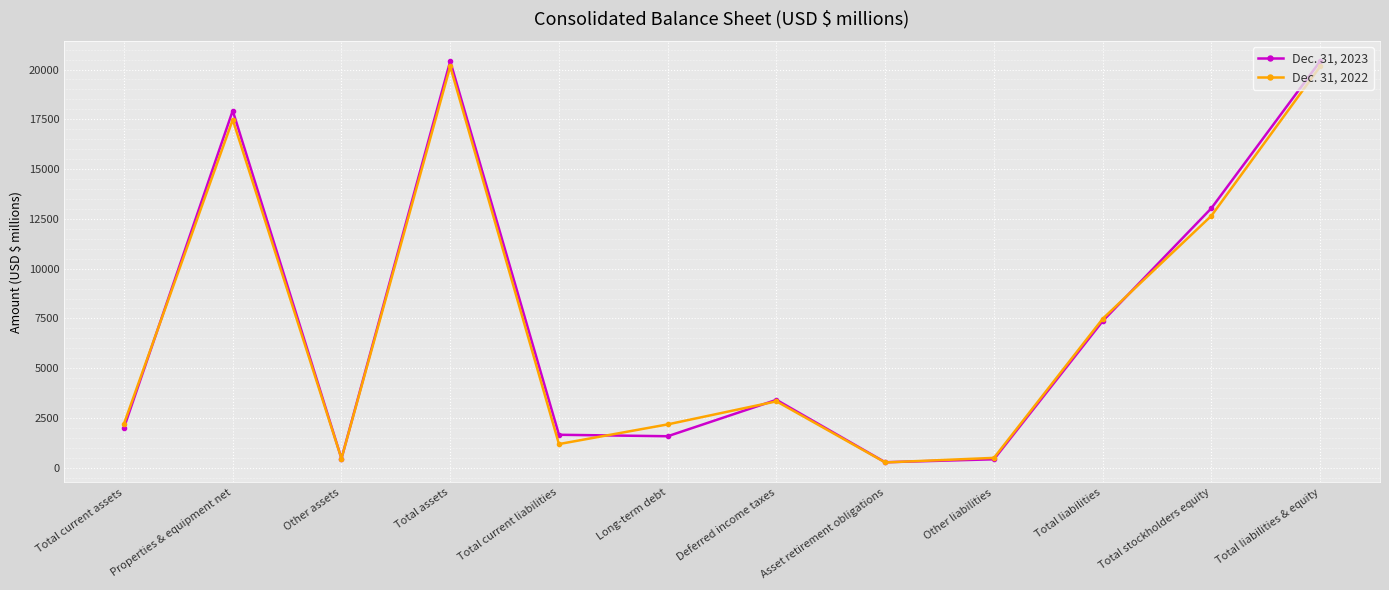

In Dec. 31, 2022, how many points are lower than both neighbors (excluding endpoints)?

3